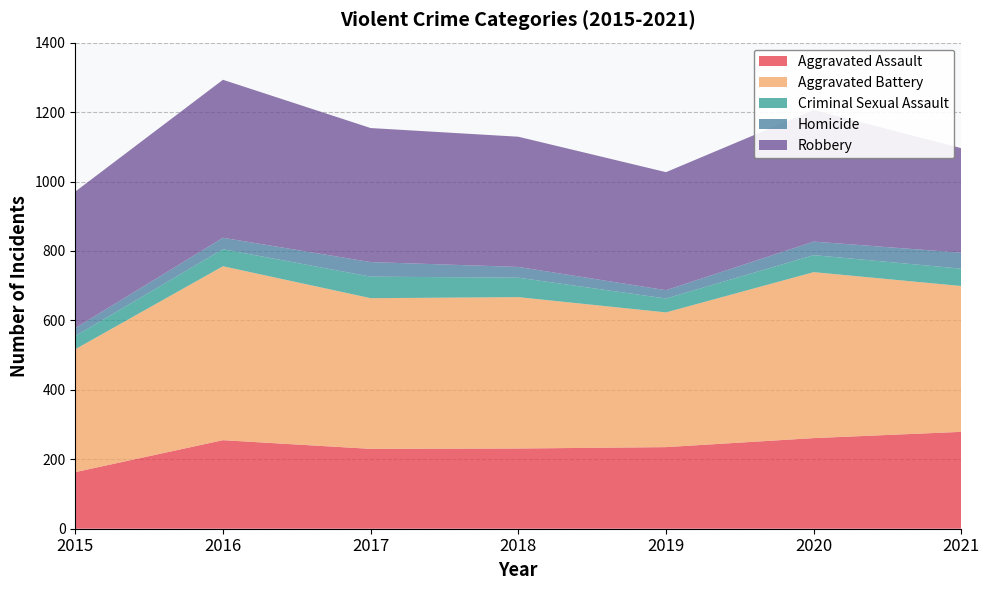

Reading left to right, list all the values displayed in this chart.

Aggravated Assault: 2015=163	2016=255	2017=230	2018=231	2019=235	2020=261	2021=279
Aggravated Battery: 2015=354	2016=501	2017=434	2018=436	2019=388	2020=478	2021=420
Criminal Sexual Assault: 2015=38	2016=49	2017=62	2018=56	2019=40	2020=49	2021=50
Homicide: 2015=23	2016=33	2017=42	2018=31	2019=24	2020=39	2021=46
Robbery: 2015=393	2016=455	2017=386	2018=375	2019=340	2020=379	2021=301